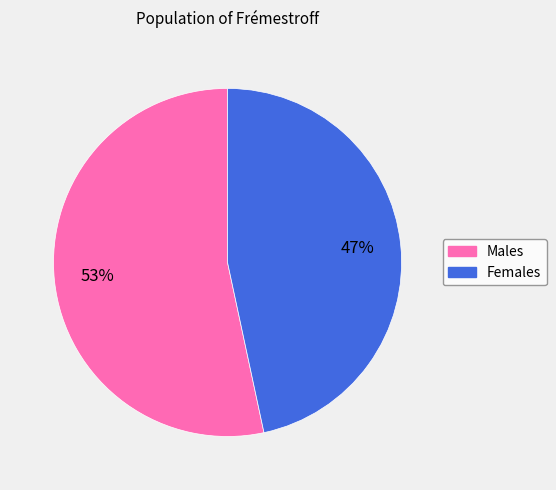

To the nearest percent, what is the average slice percentage?

50%